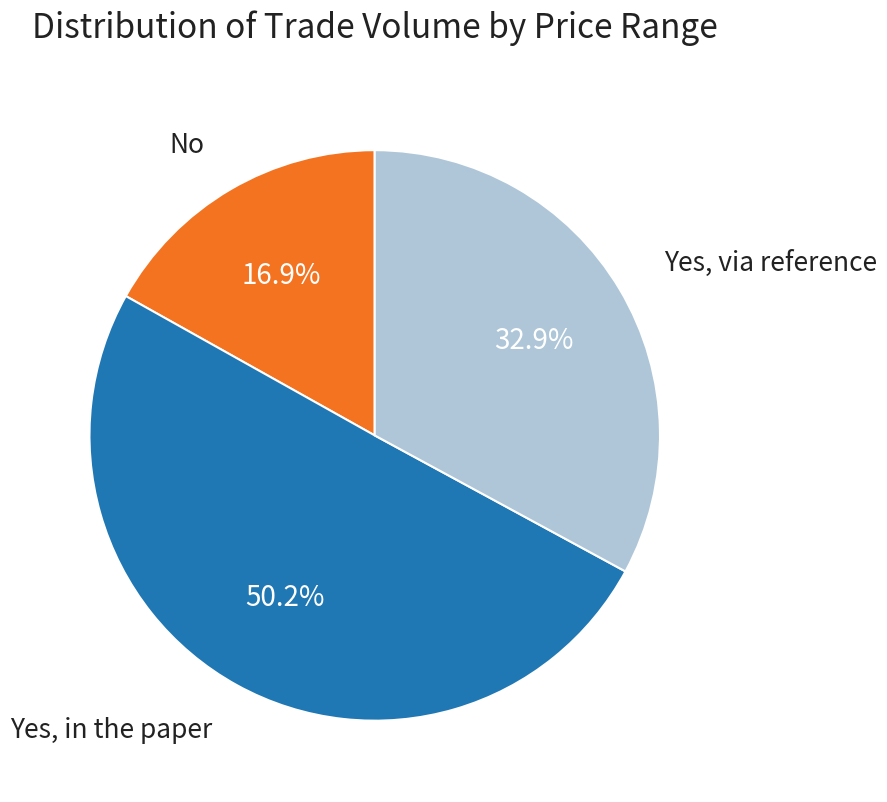

Which category has the biggest portion of the pie?

Yes, in the paper